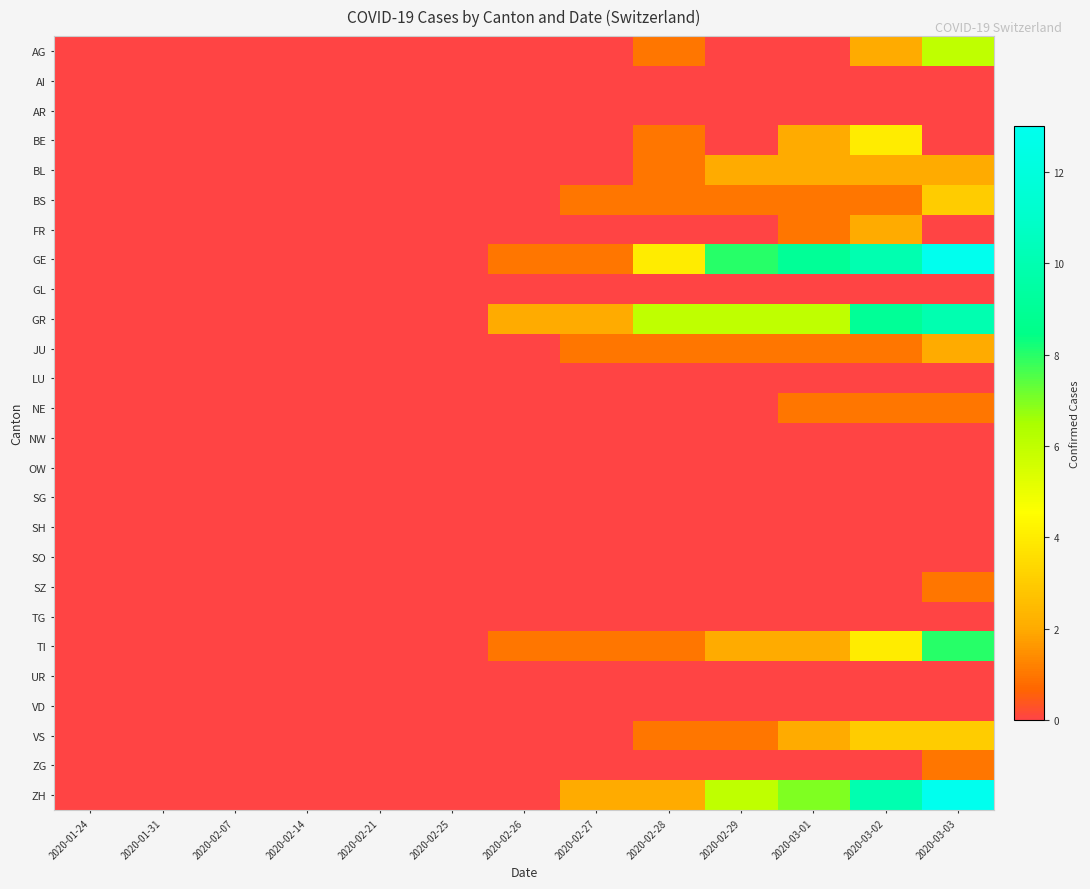

List the series in order of their peak value, lowest first.

AI, AR, GL, LU, NW, OW, SG, SH, SO, TG, UR, VD, NE, SZ, ZG, BL, FR, JU, BS, VS, BE, AG, TI, GR, GE, ZH